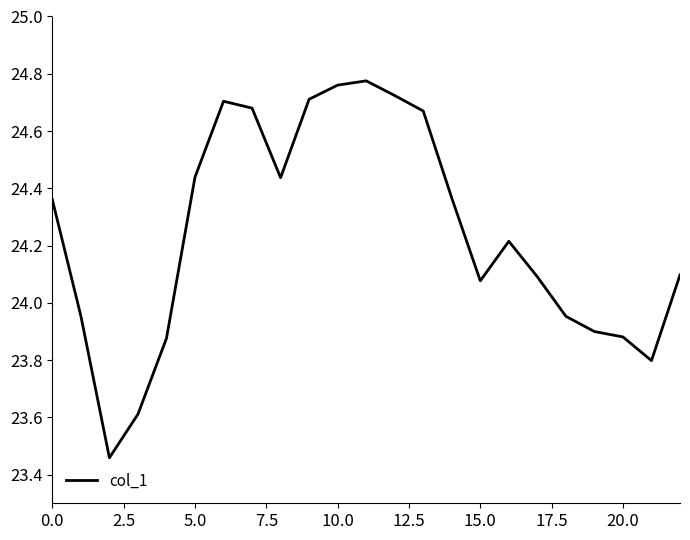

What is the difference between the maximum and minimum values?

1.3